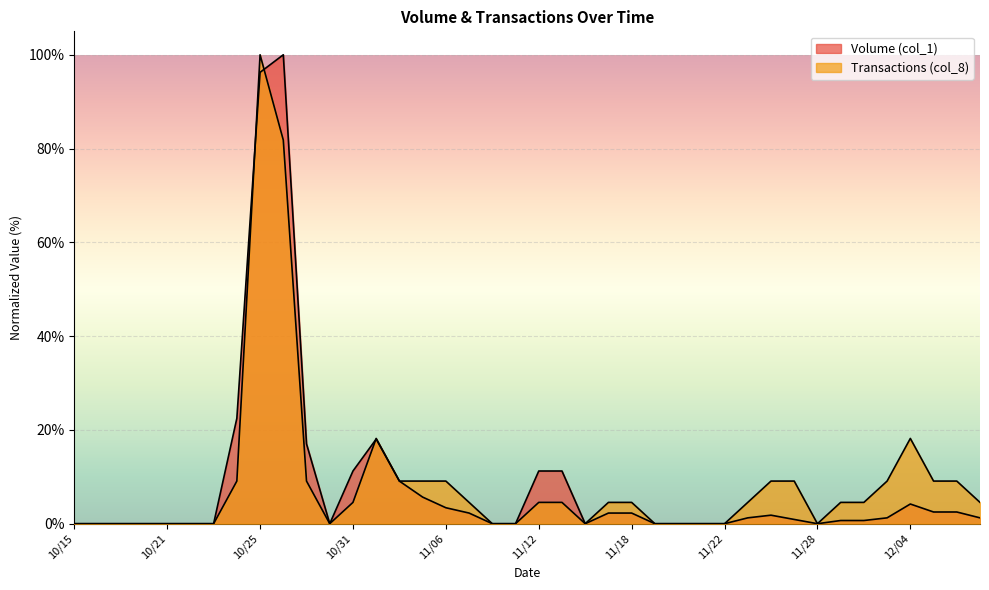

What is the spread (max minus min) of values at 11/26?

7.3